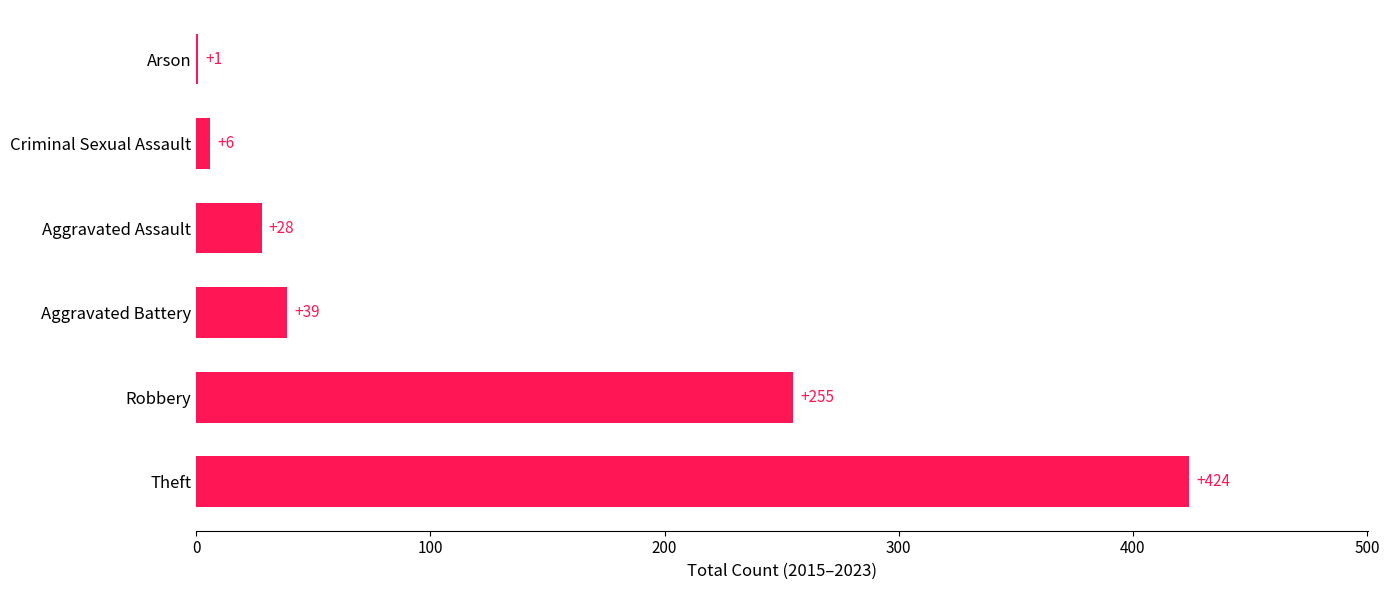

Where is the data nearest to the value 212?

Robbery